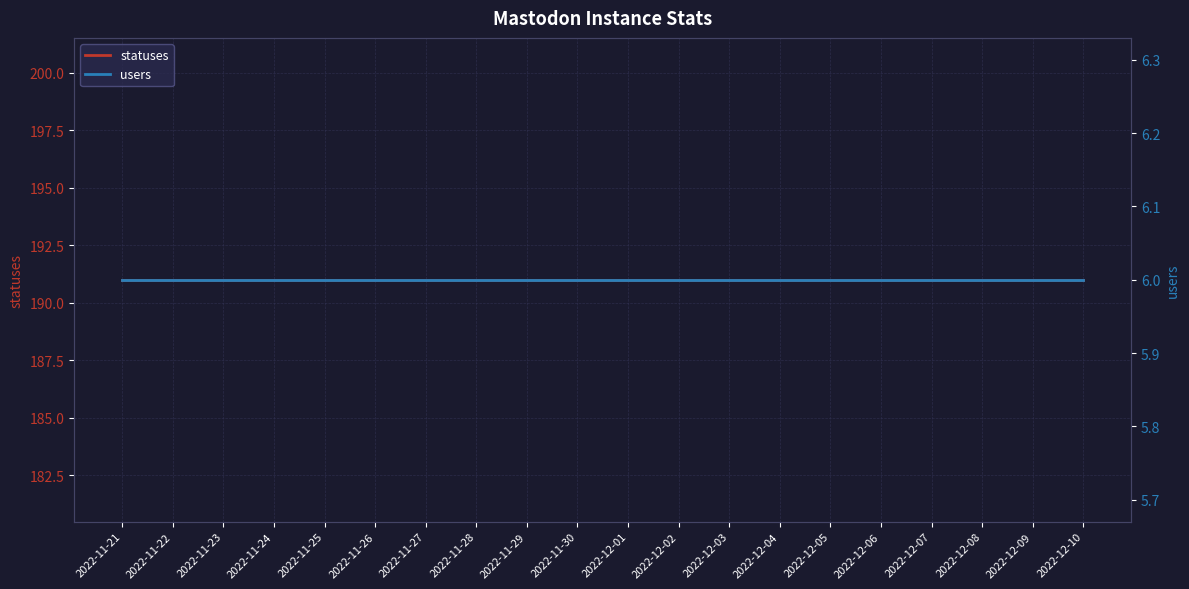

Which series has the widest spread of values?

statuses